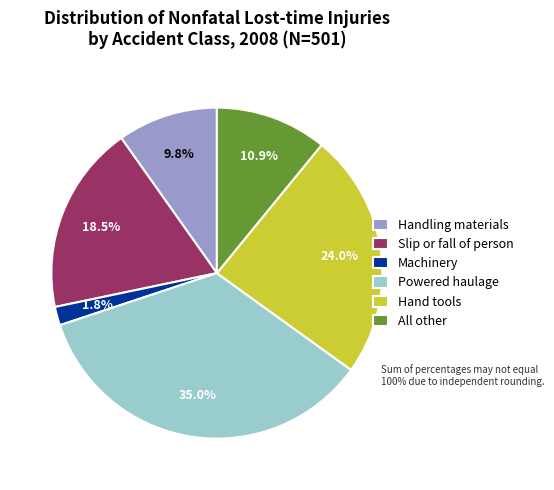

To the nearest percent, what is the average slice percentage?

17%